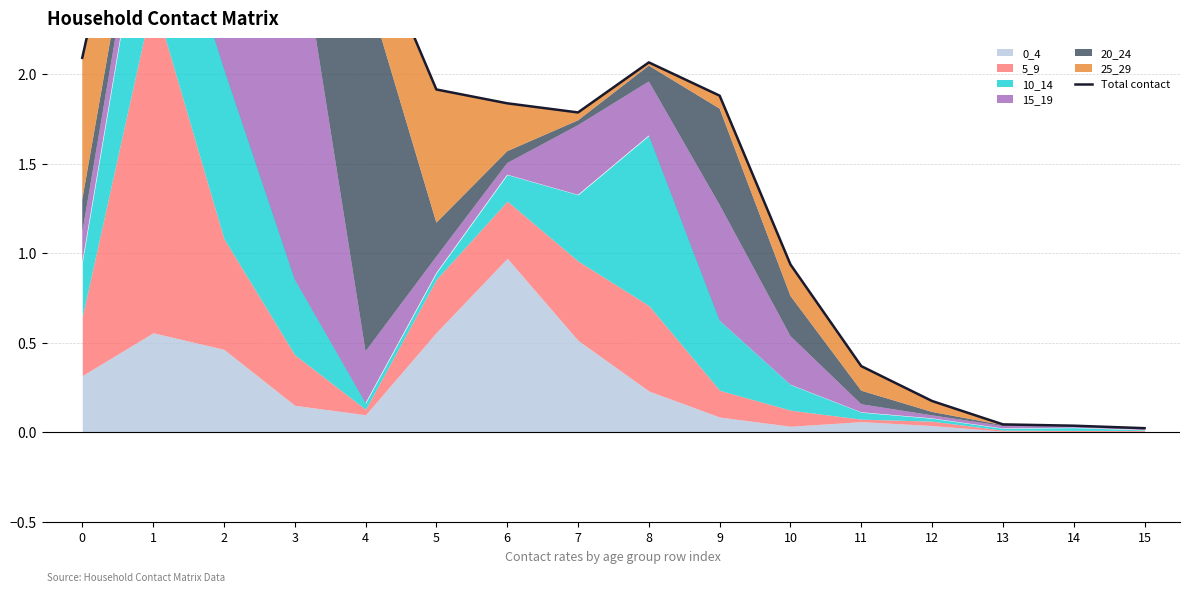

Does the chart display data point markers on the line(s)?

No